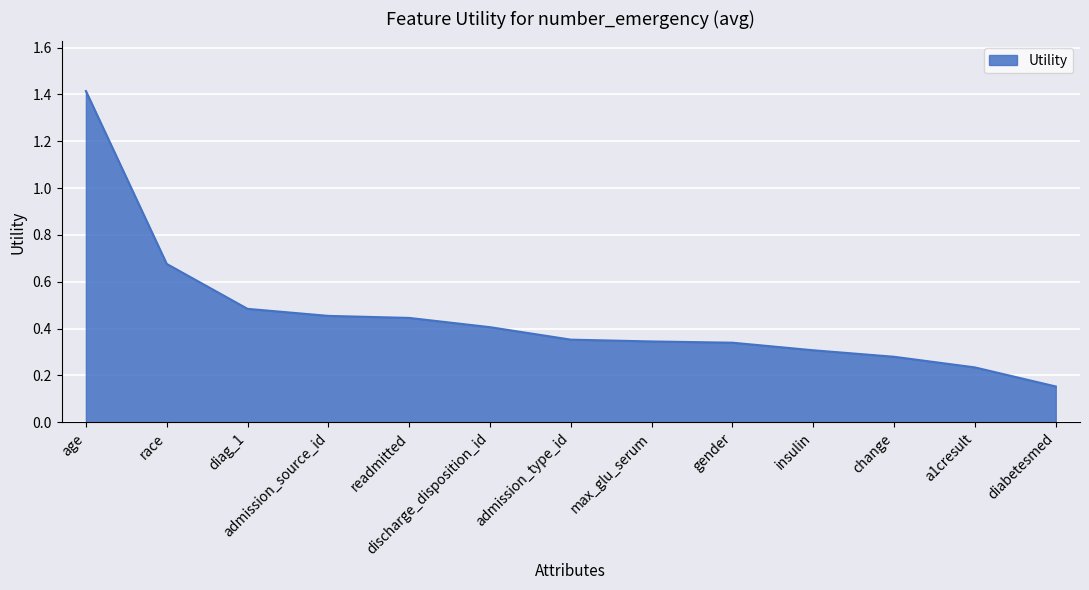

What is the sum of all values?

5.9